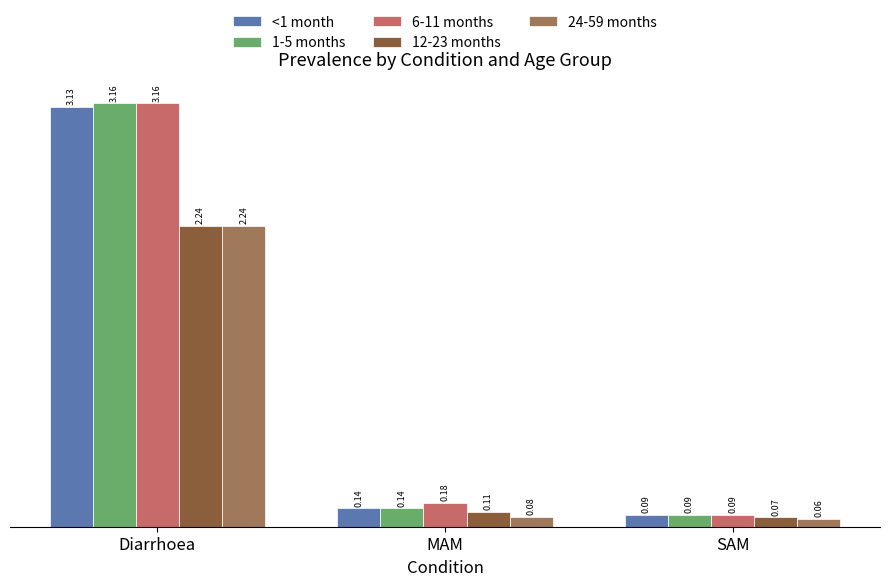

Which series changed the most between MAM and SAM?

6-11 months